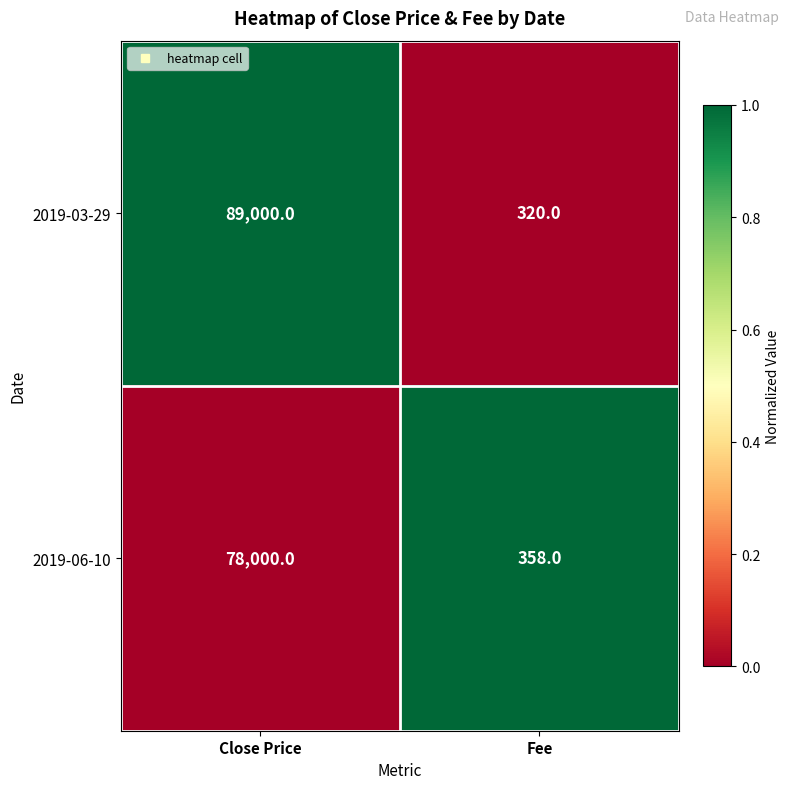

At Close Price, list the series in order from largest to smallest.

2019-03-29, 2019-06-10